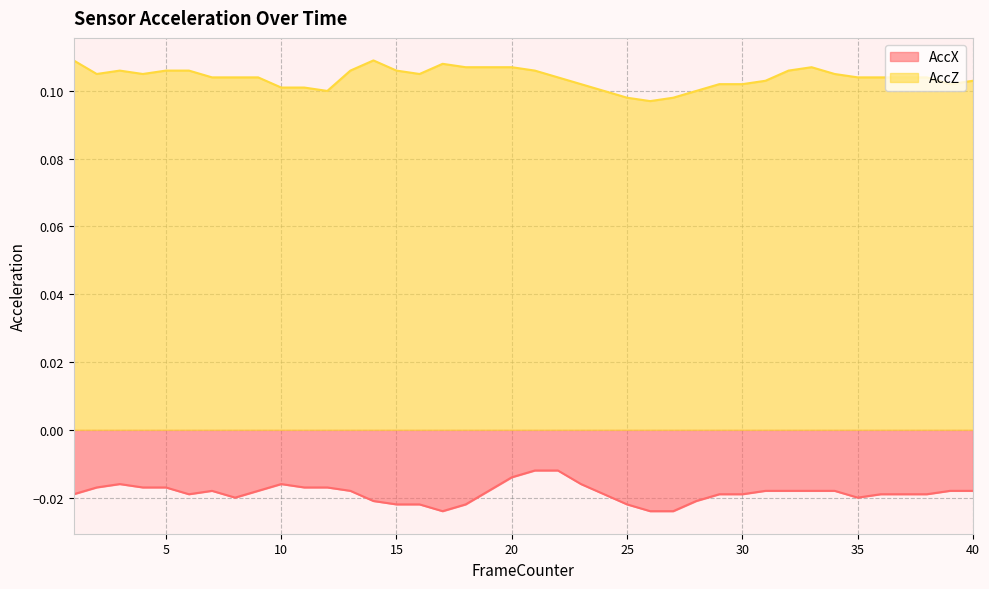

The AccZ series shows 0.2 at 38. True or false?

False